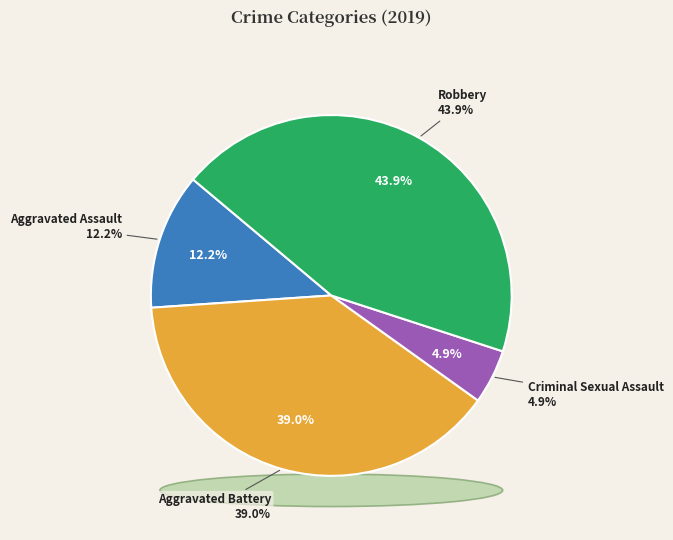

Is there any slice that represents more than half of the pie?

No